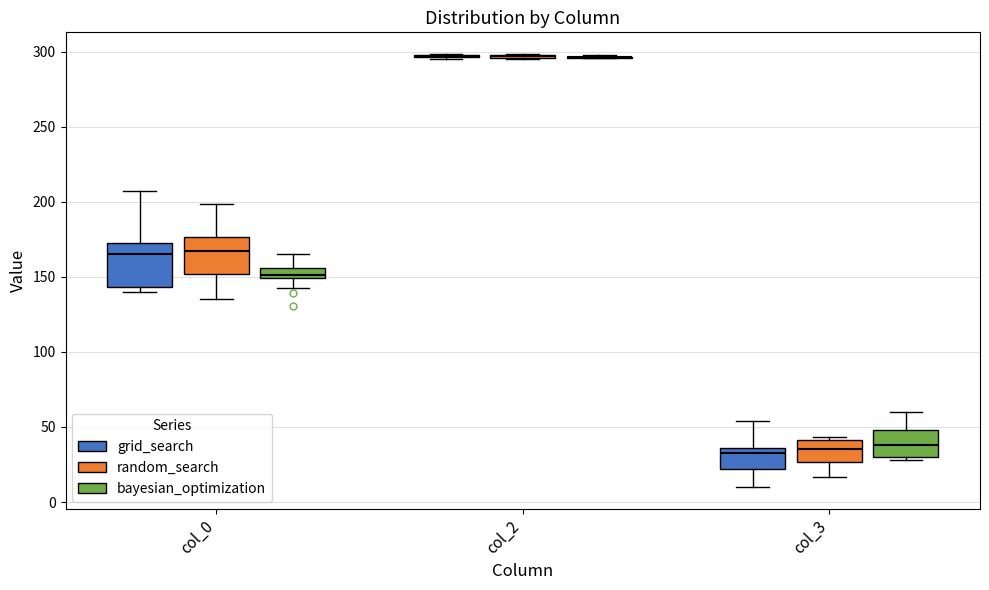

Where does the lower whisker of the box for col_3 (grid_search) end on the y-axis? The values are not printed on the chart, so give them approximately, as read against the axis.

10